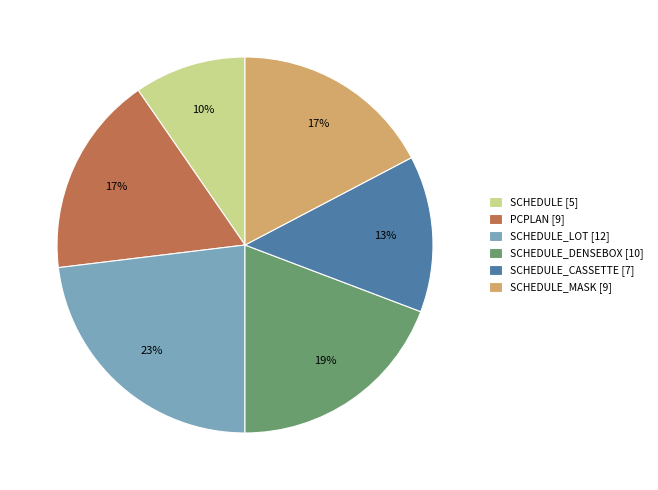

Is the sum of SCHEDULE_CASSETTE [7] and PCPLAN [9] greater than half?

No